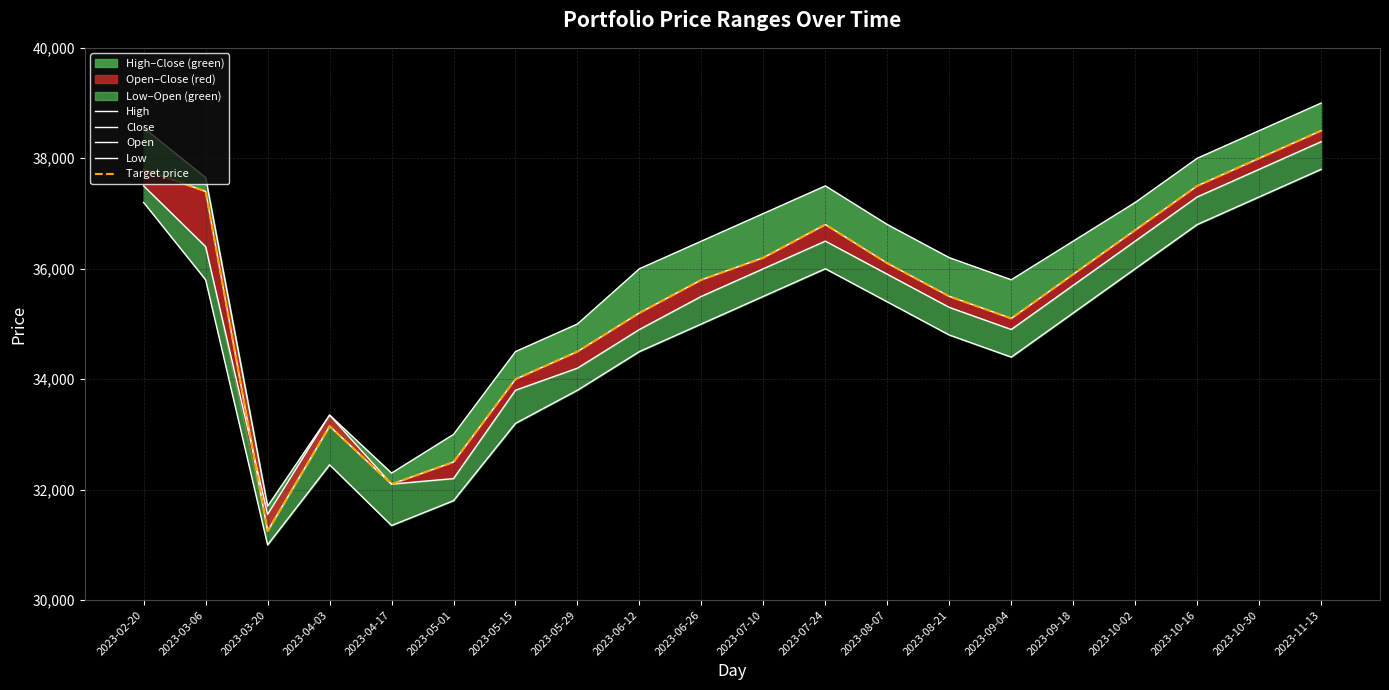

What is the difference between the highest and lowest values at 2023-09-18?

1300